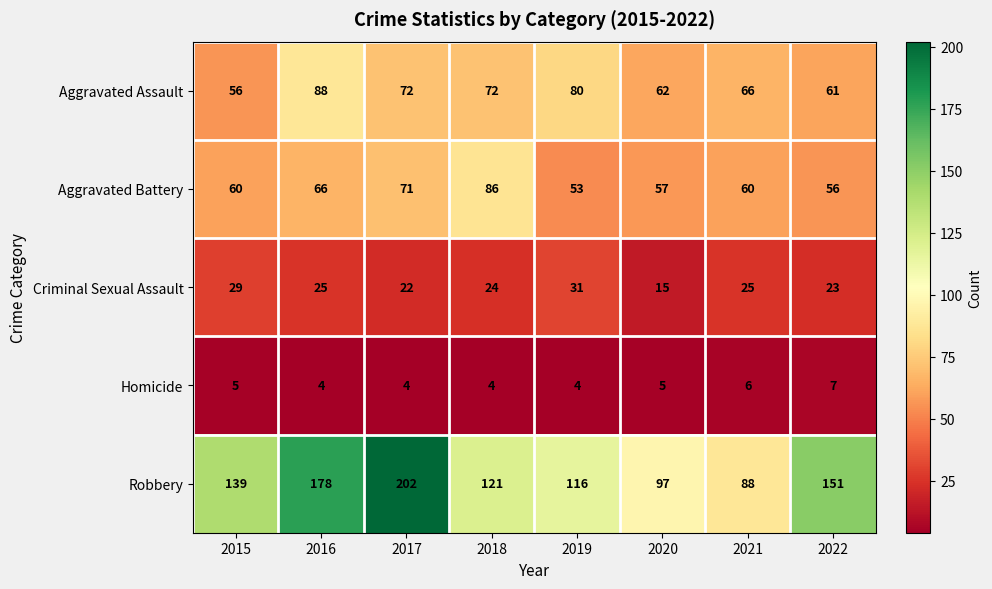

The Homicide series shows 7 at 2019. True or false?

False